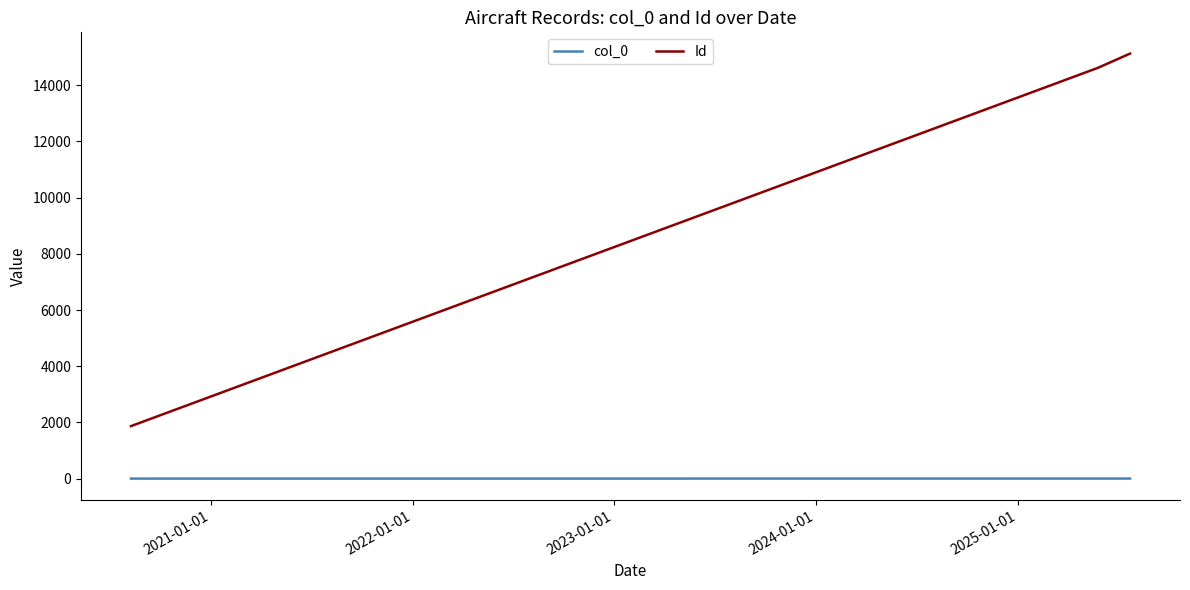

List the series in order of their peak value, highest first.

Id, col_0